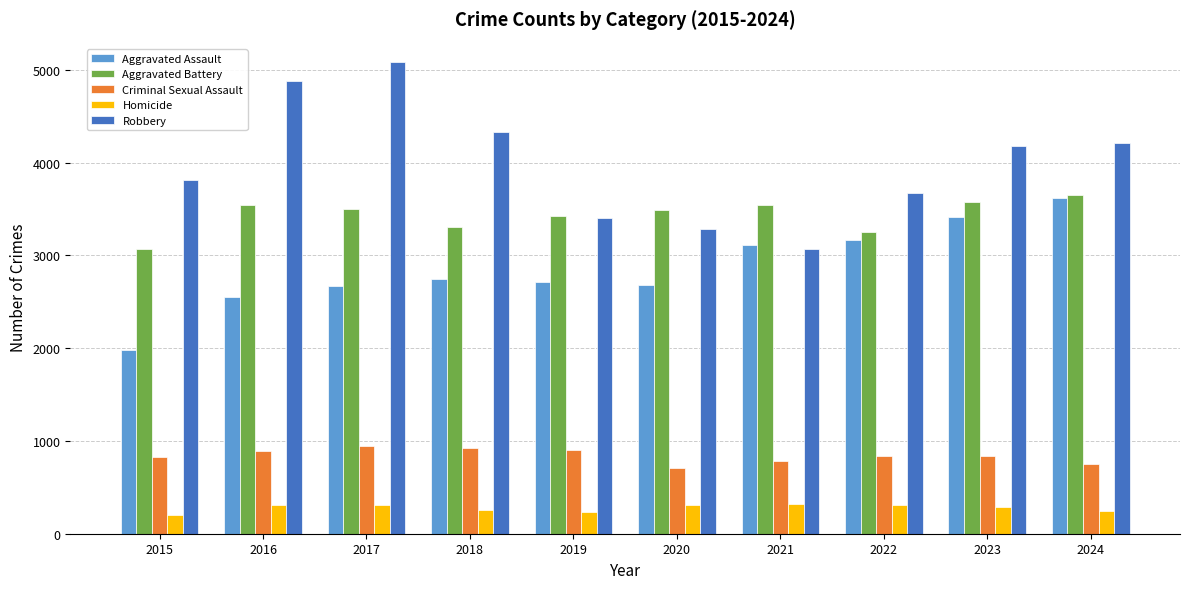

Which category has the highest value in the Aggravated Battery series?

2024